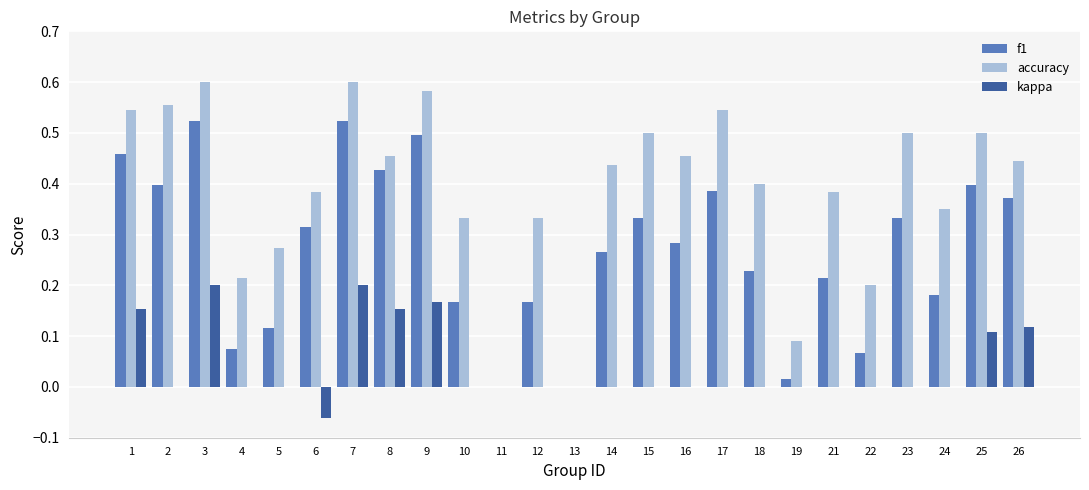

Is it true that f1 equals 0.2 at 10?

True